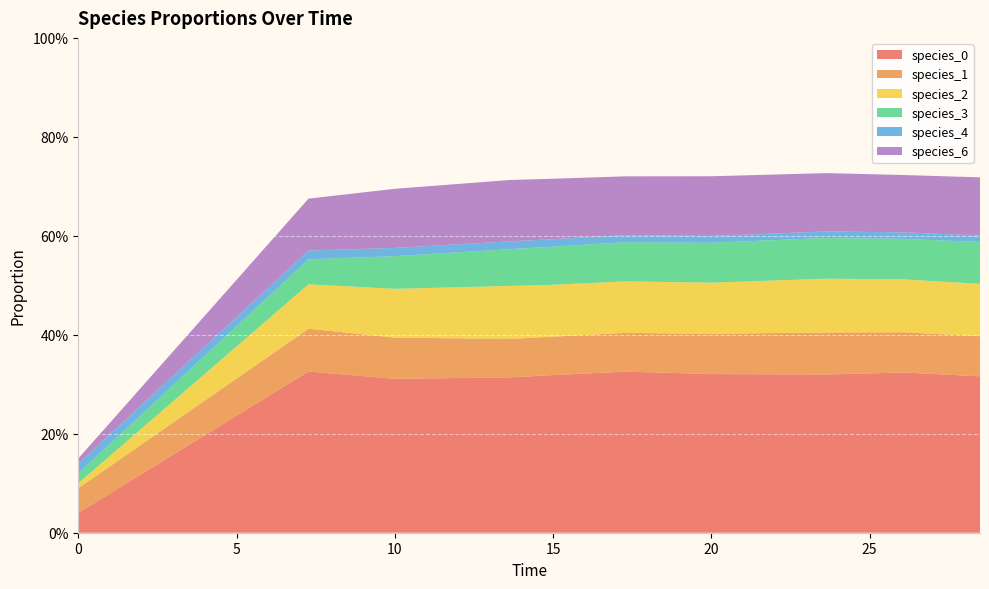

Reading left to right, extract all data points from this chart.

species_0: 0.0=0.0	7.272727272727273=0.3	10.0=0.3	13.636363636363637=0.3	14.84848484848485=0.3	17.272727272727273=0.3	20.0=0.3	23.63636363636364=0.3	26.060606060606062=0.3	28.484848484848484=0.3
species_1: 0.0=0.1	7.272727272727273=0.1	10.0=0.1	13.636363636363637=0.1	14.84848484848485=0.1	17.272727272727273=0.1	20.0=0.1	23.63636363636364=0.1	26.060606060606062=0.1	28.484848484848484=0.1
species_2: 0.0=0.0	7.272727272727273=0.1	10.0=0.1	13.636363636363637=0.1	14.84848484848485=0.1	17.272727272727273=0.1	20.0=0.1	23.63636363636364=0.1	26.060606060606062=0.1	28.484848484848484=0.1
species_3: 0.0=0.0	7.272727272727273=0.1	10.0=0.1	13.636363636363637=0.1	14.84848484848485=0.1	17.272727272727273=0.1	20.0=0.1	23.63636363636364=0.1	26.060606060606062=0.1	28.484848484848484=0.1
species_4: 0.0=0.0	7.272727272727273=0.0	10.0=0.0	13.636363636363637=0.0	14.84848484848485=0.0	17.272727272727273=0.0	20.0=0.0	23.63636363636364=0.0	26.060606060606062=0.0	28.484848484848484=0.0
species_6: 0.0=0.0	7.272727272727273=0.1	10.0=0.1	13.636363636363637=0.1	14.84848484848485=0.1	17.272727272727273=0.1	20.0=0.1	23.63636363636364=0.1	26.060606060606062=0.1	28.484848484848484=0.1